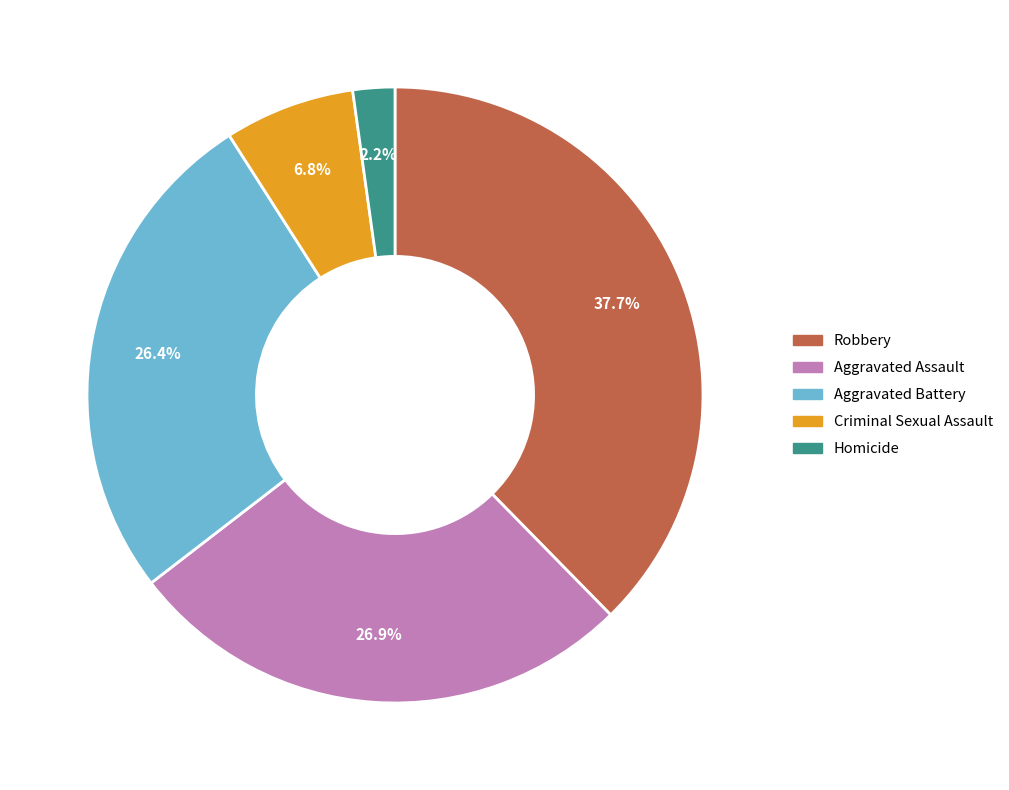

Approximately how many times larger is the value at Aggravated Assault compared to Homicide?

12.2